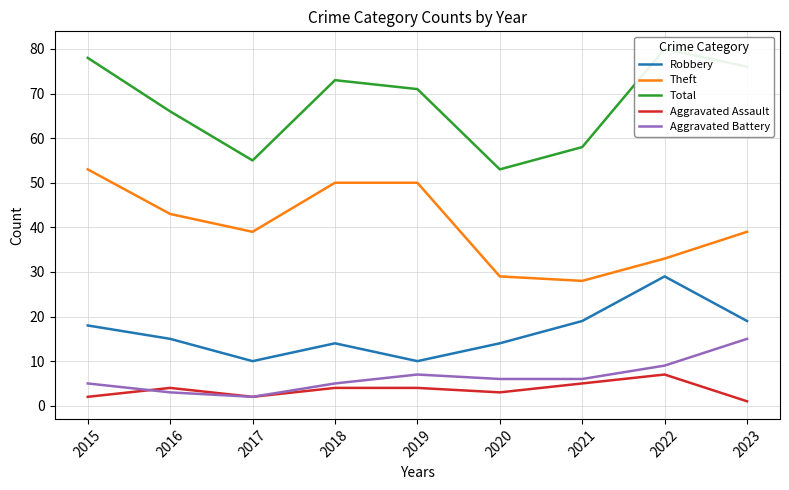

Does the chart have visible grid lines?

Yes